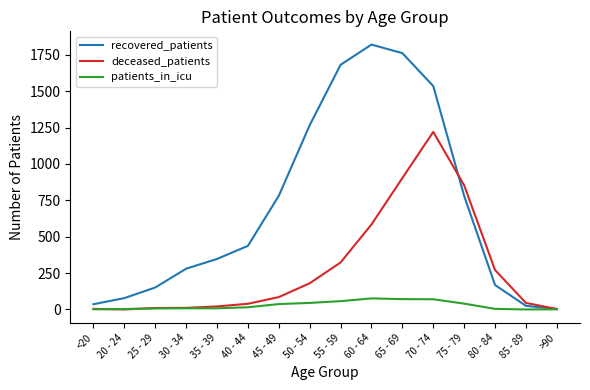

Between 70 - 74 and >90, which series saw the biggest shift?

recovered_patients